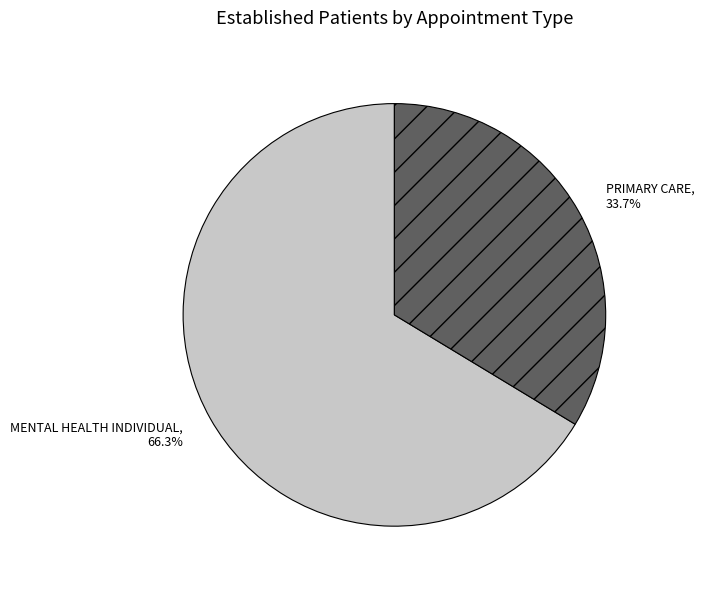

Which has a higher value, PRIMARY CARE or MENTAL HEALTH INDIVIDUAL?

MENTAL HEALTH INDIVIDUAL